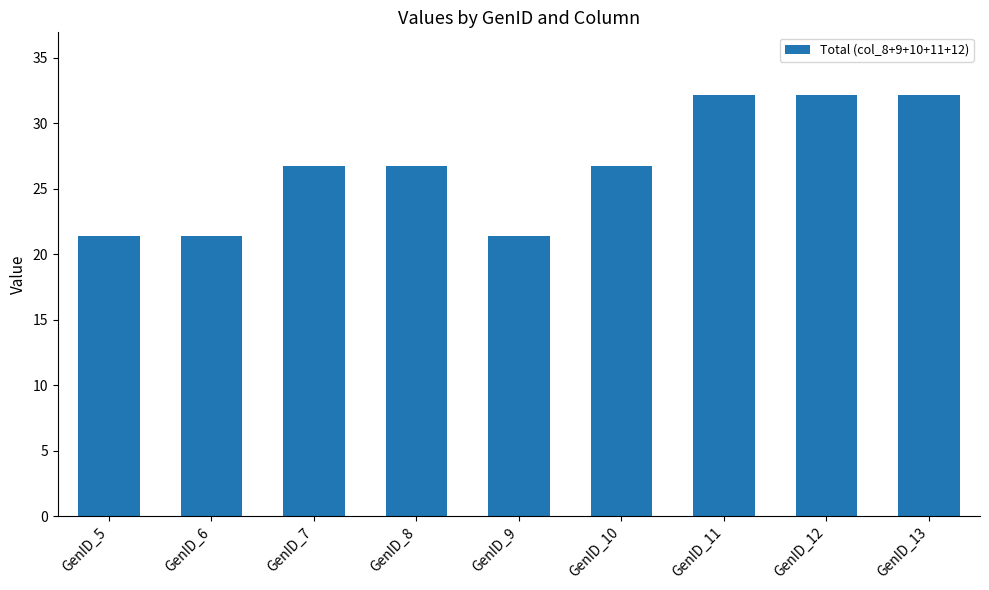

What is the smallest value displayed?

21.4